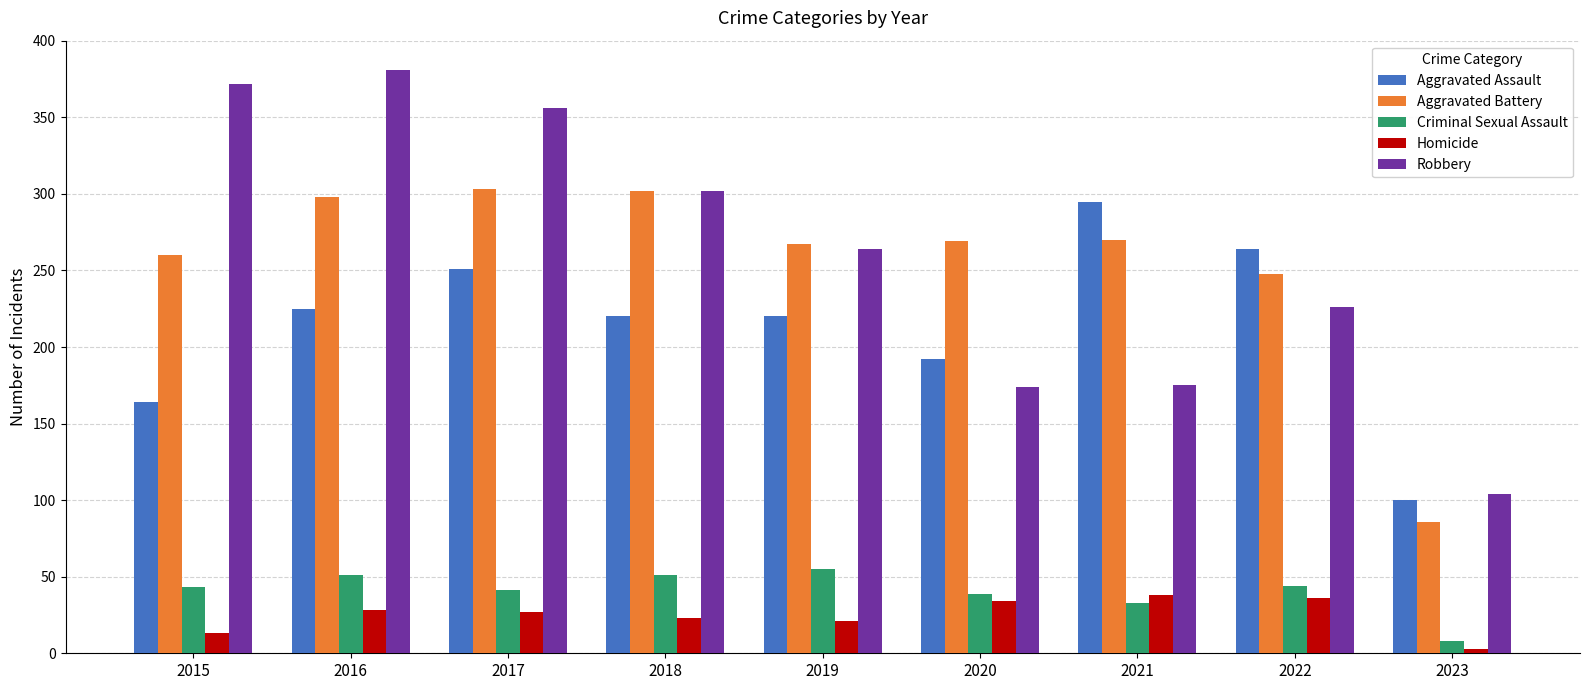

The value of Robbery at 2019 is 416. True or false?

False